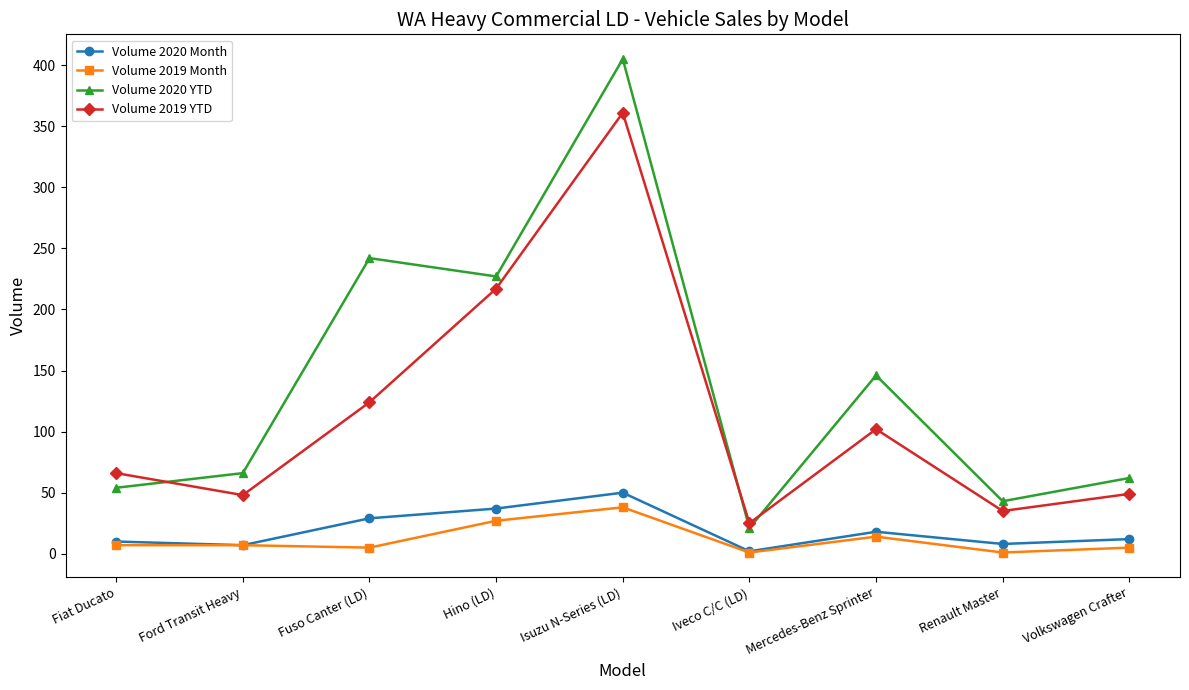

What is the difference between the maximum and minimum values in the Volume 2019 Month series?

37